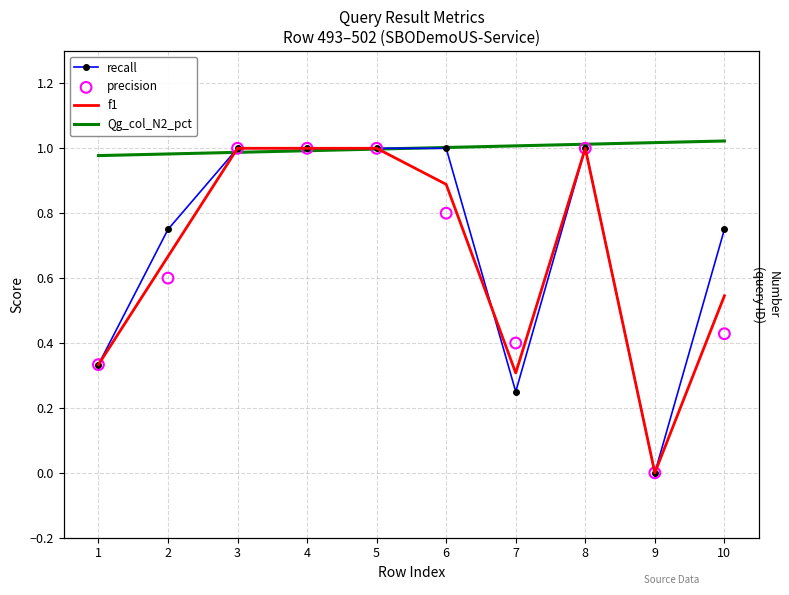

Which series has the largest Y range (max minus min)?

recall